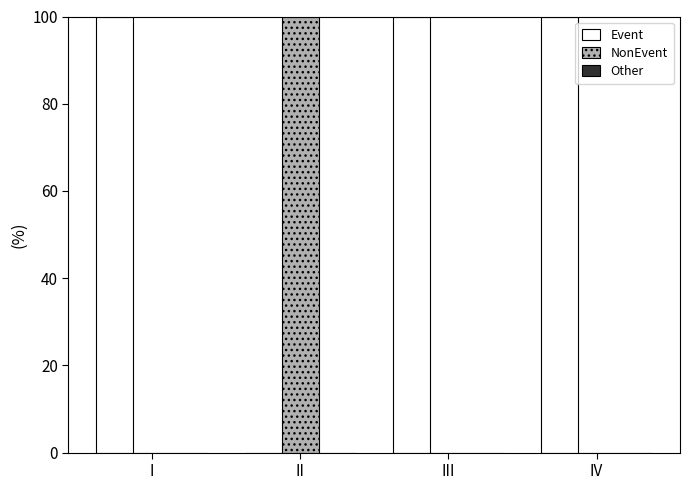

Which series has the largest total across all categories?

Event